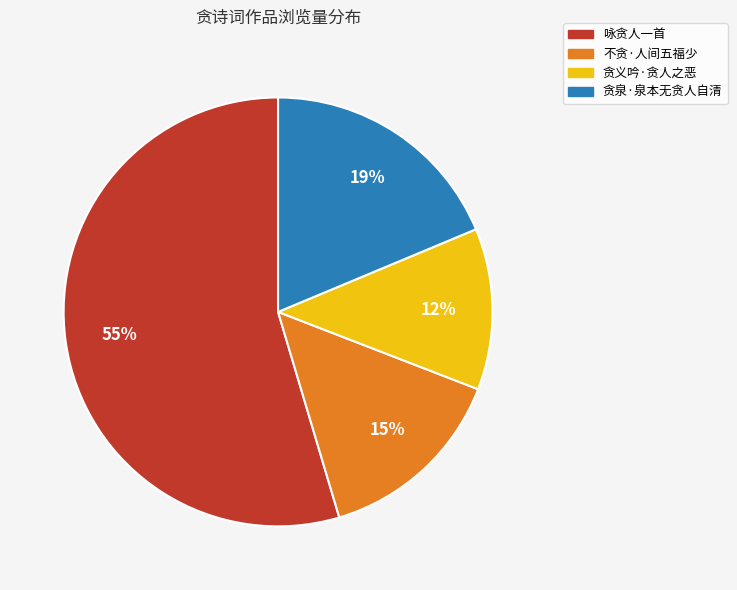

What is the largest slice in the pie chart?

咏贪人一首